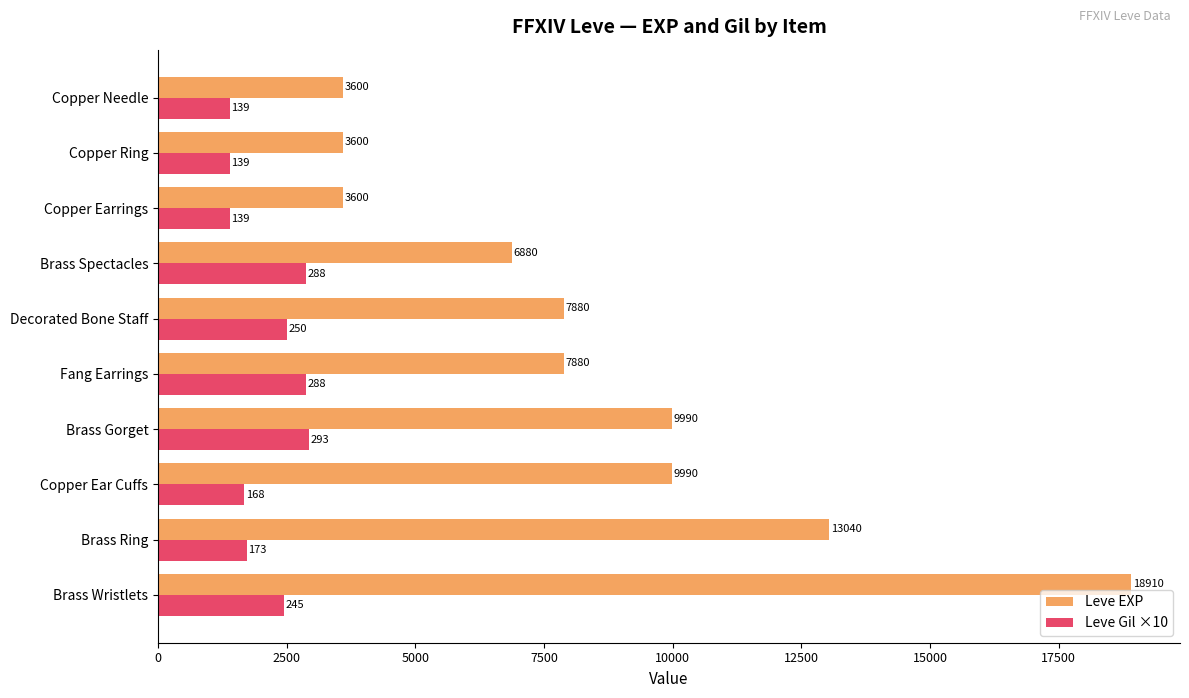

What is the approximate value of Leve Gil ×10 at Copper Needle, to the nearest 10?

1390